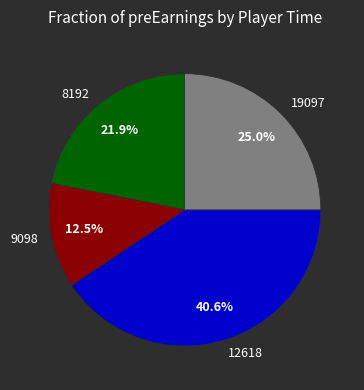

How many slices are in this pie chart?

4